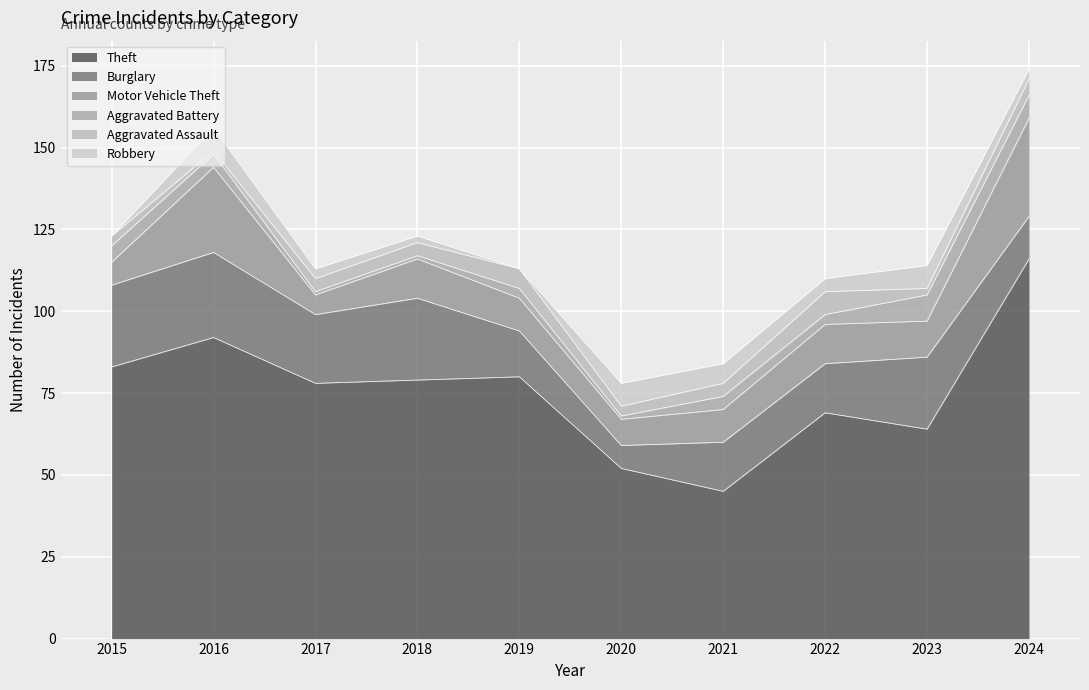

Where is the first local minimum for Aggravated Battery?

2020